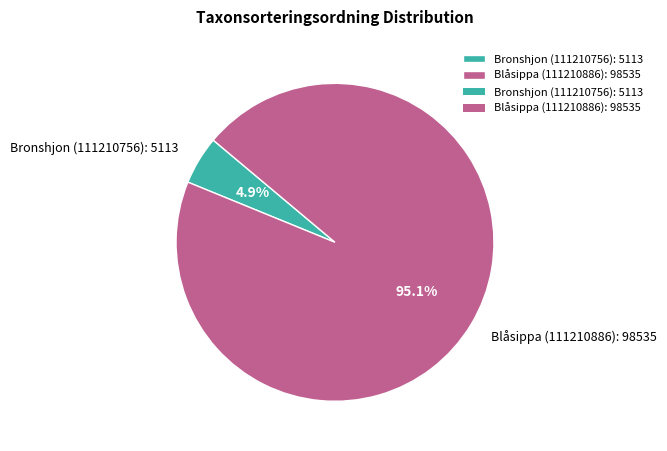

Does Bronshjon (111210756) account for over 50% of the chart?

No